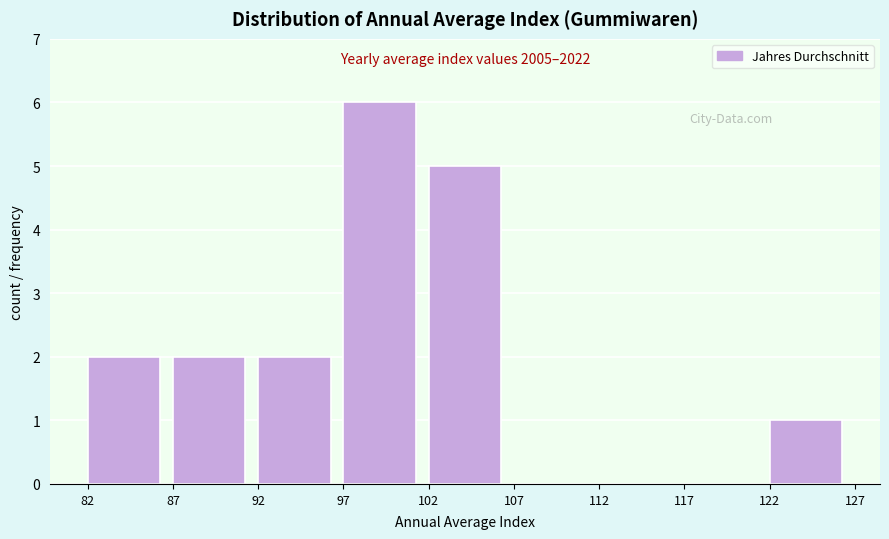

Which range on the x-axis has the tallest bar?

97 to 102